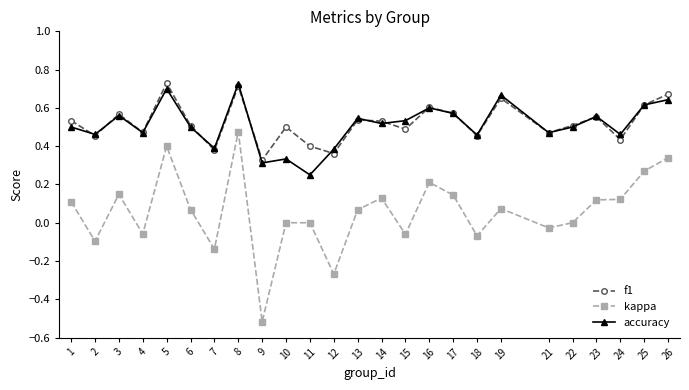

Is the value of kappa at 10 greater than the value of f1 at 21?

No